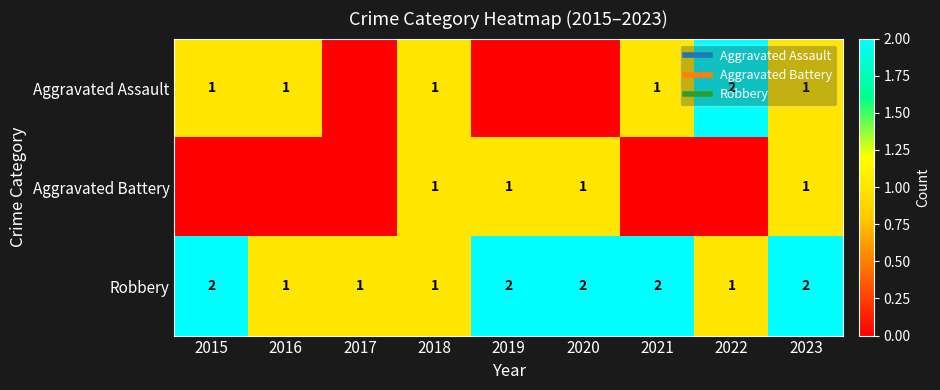

At which label does Aggravated Assault reach its peak?

2022